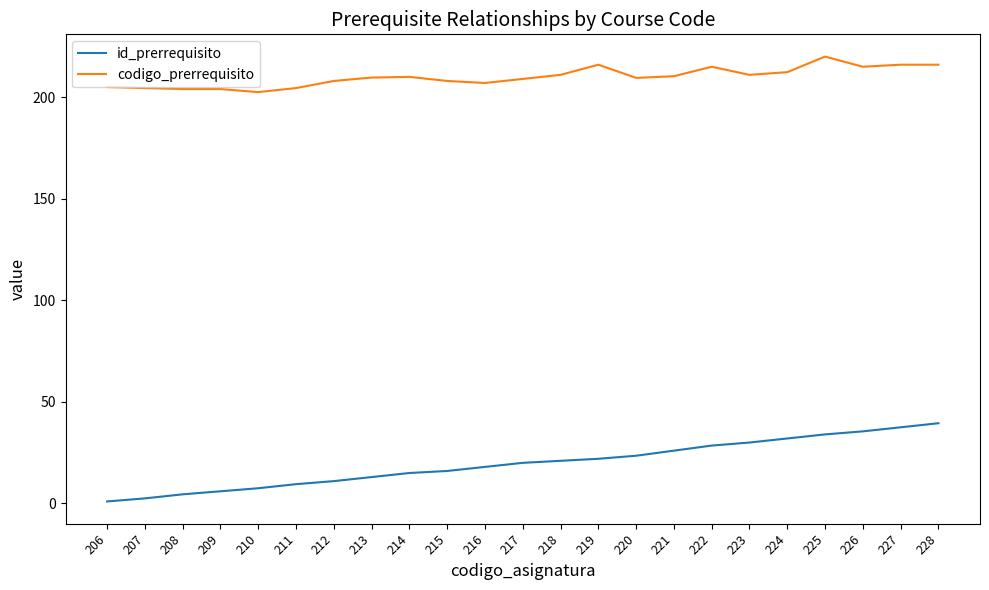

True or false: codigo_prerrequisito has a value of 211.0 at 218.

True